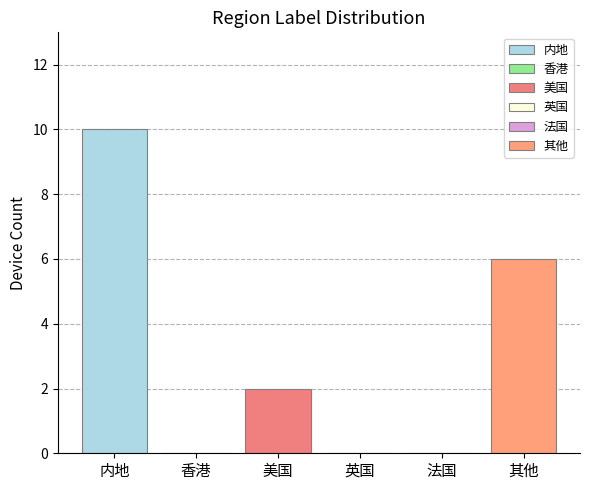

Which label corresponds to the smallest value in the chart?

英国